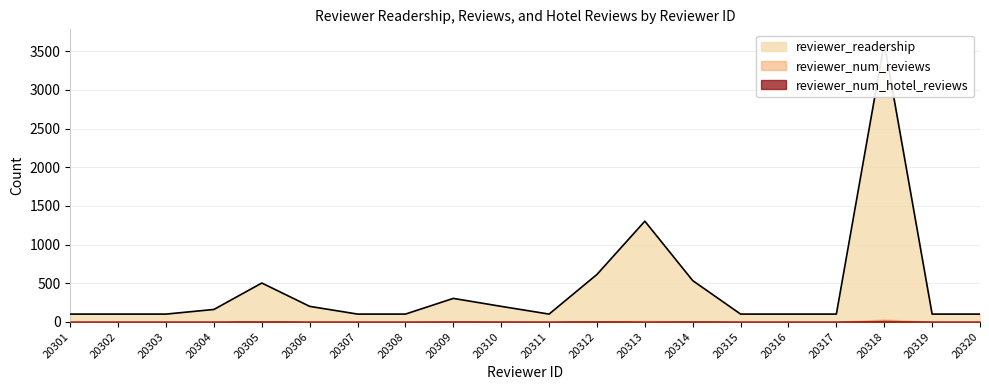

What is the total value across all series at 20320?

102